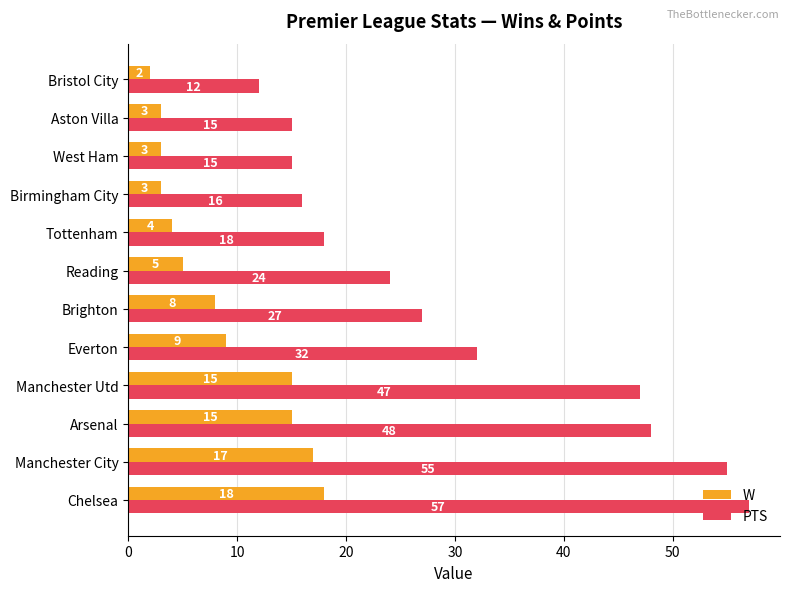

Which series has the largest total across all categories?

PTS